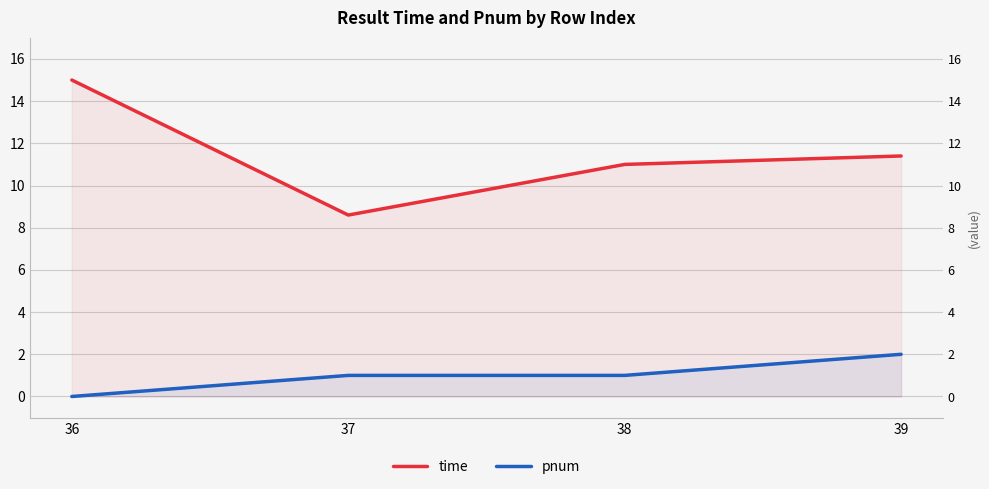

What is the total value across all series at 36?

15.0